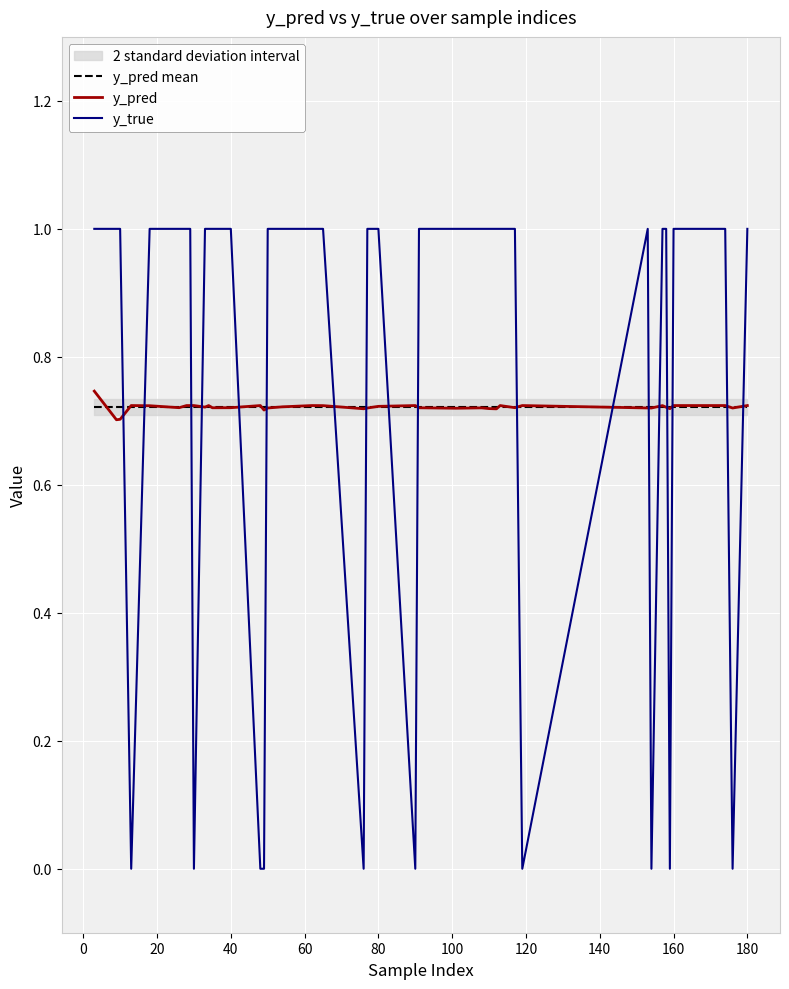

How many lines are shown in the chart?

3